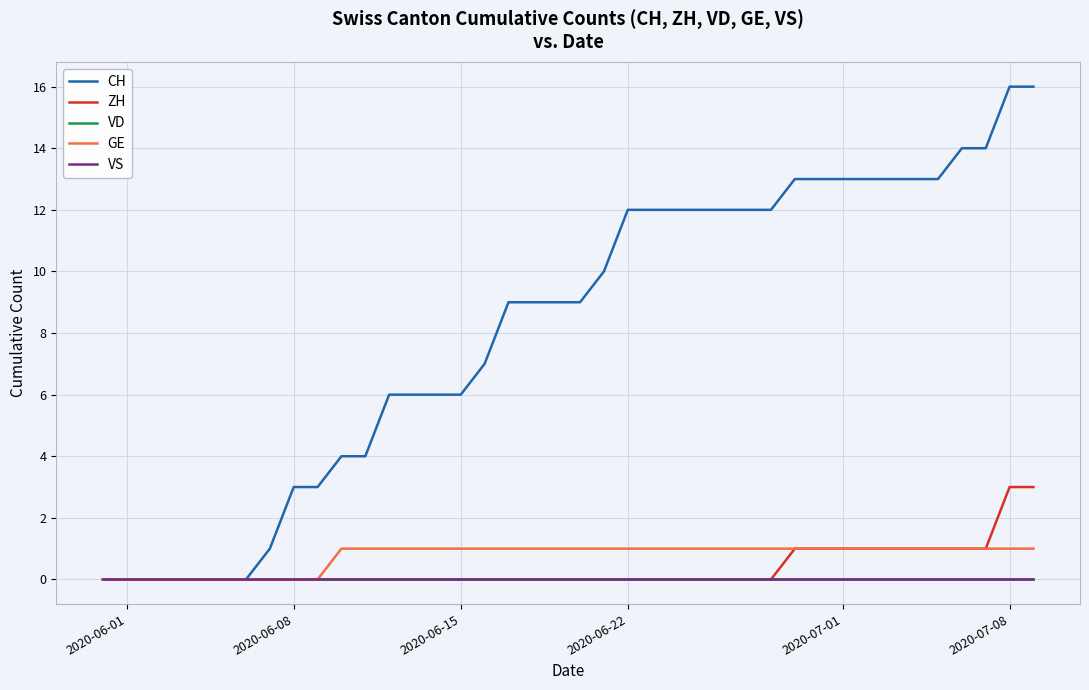

Does the chart display data point markers on the line(s)?

No